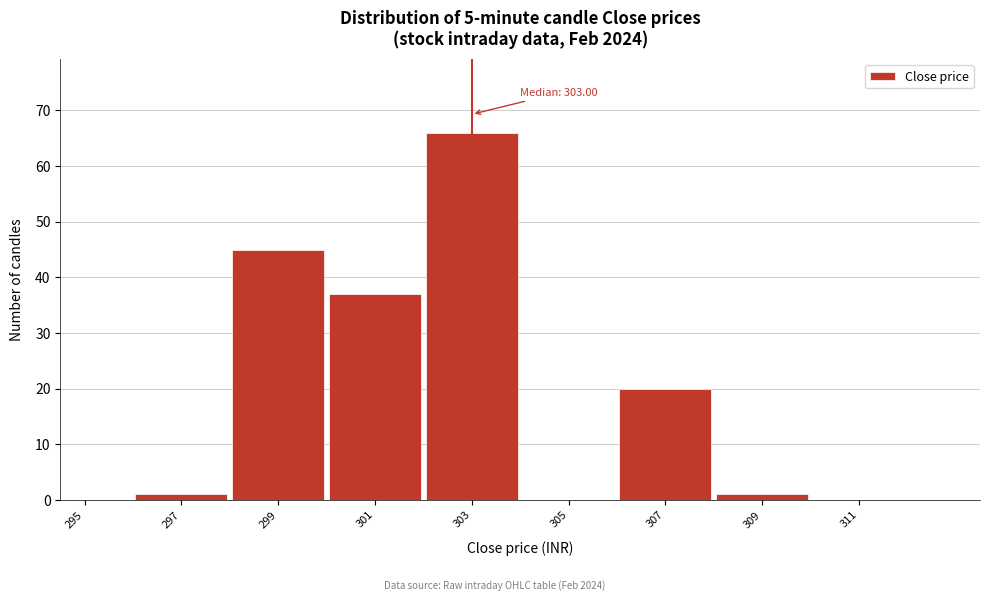

Reading right to left, what are all the values shown in this chart?

311=0	309=1	307=20	305=0	303=66	301=37	299=45	297=1	295=0